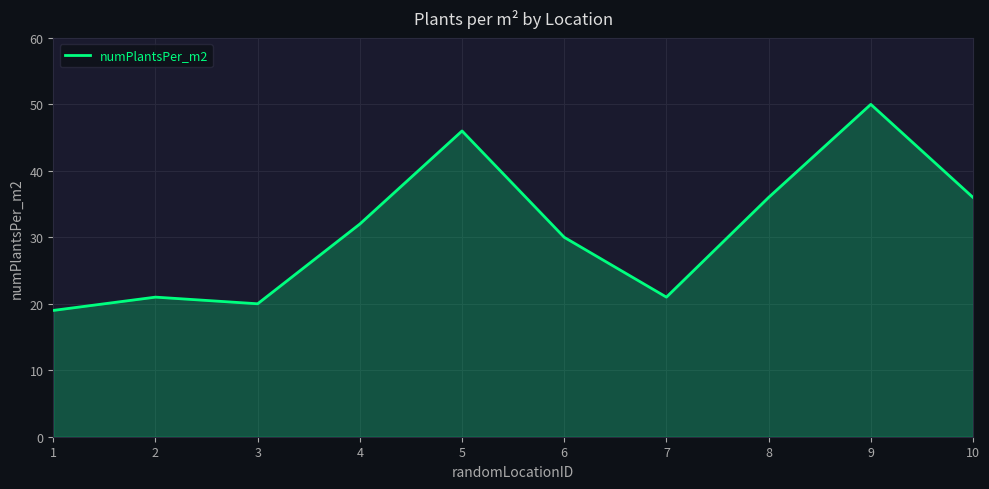

Reading left to right, transcribe all the data shown in this chart.

19	21	20	32	46	30	21	36	50	36